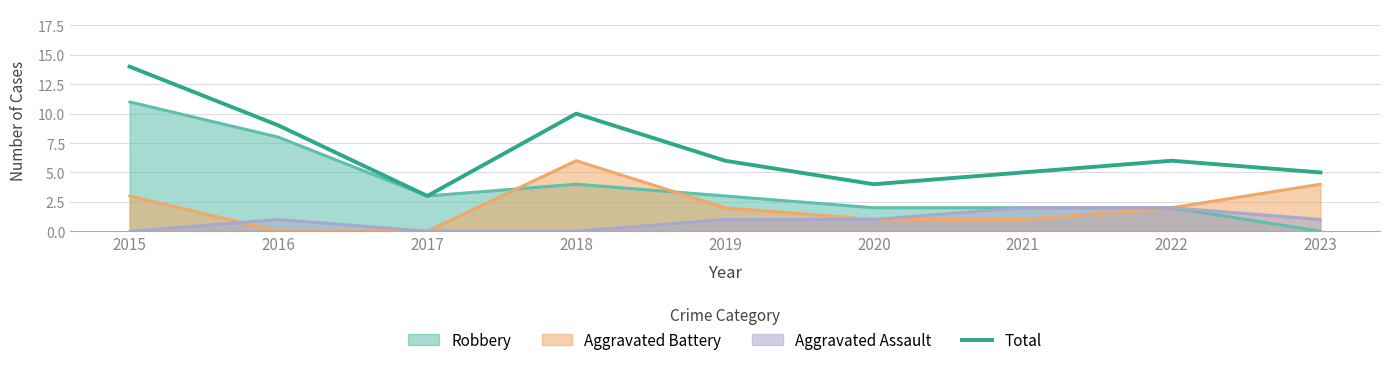

At which label does the data first exceed 6?

2015